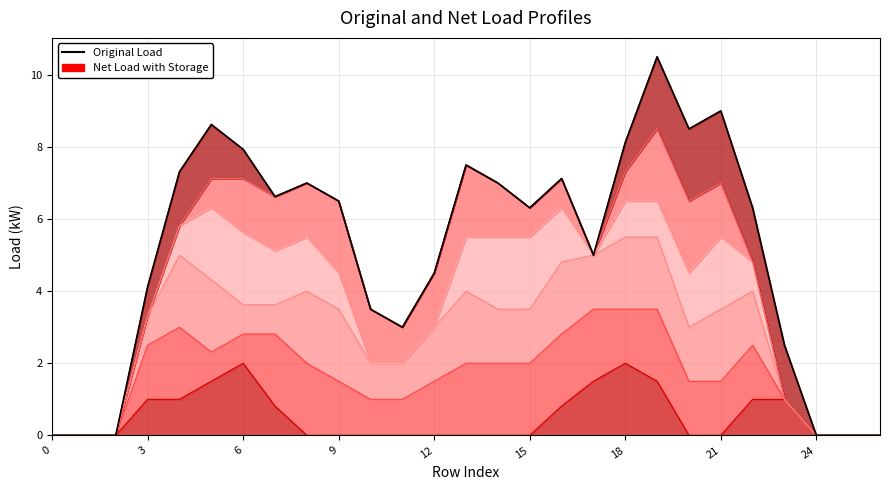

At which category does the chart reach its peak across all series?

19